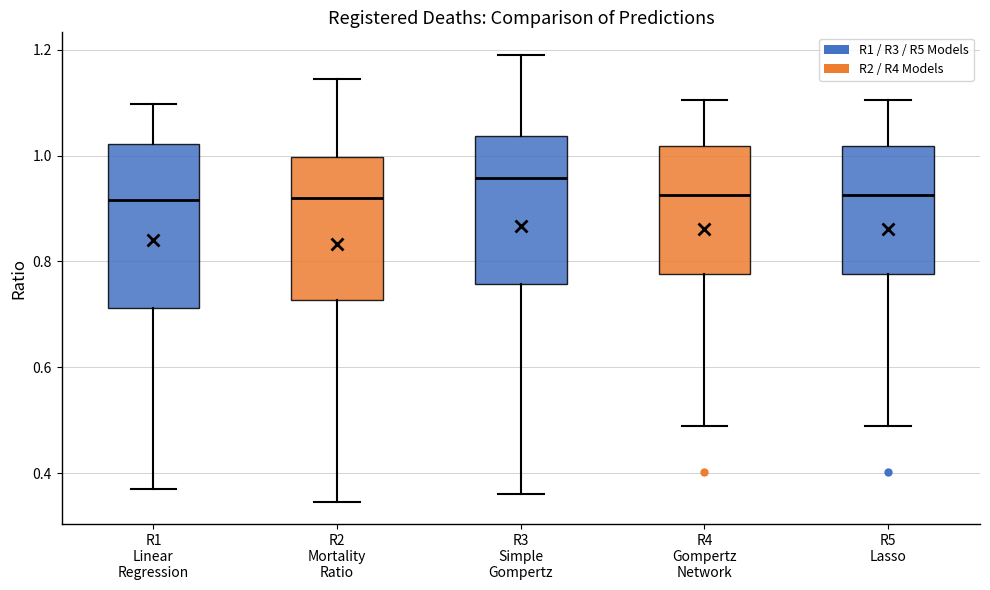

Reading left to right, transcribe this box plot: for each box, give where its median line is, the range the box spans, and where its two whiskers end, as read against the y-axis. The values are not printed on the chart, so give them approximately, as read against the axis.

R1 Linear Regression: median 0.92, box 0.72 to 1.02, whiskers 0.38 to 1.10
R2 Mortality Ratio: median 0.92, box 0.72 to 1.00, whiskers 0.34 to 1.14
R3 Simple Gompertz: median 0.96, box 0.76 to 1.04, whiskers 0.36 to 1.20
R4 Gompertz Network: median 0.92, box 0.78 to 1.02, whiskers 0.48 to 1.10
R5 Lasso: median 0.92, box 0.78 to 1.02, whiskers 0.48 to 1.10